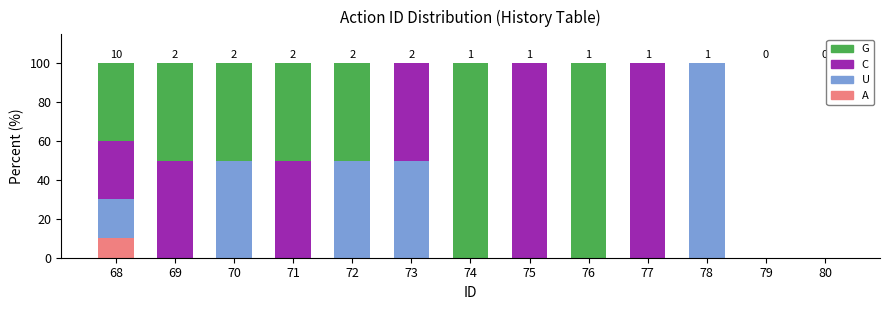

The A series shows 0 at 70. True or false?

True